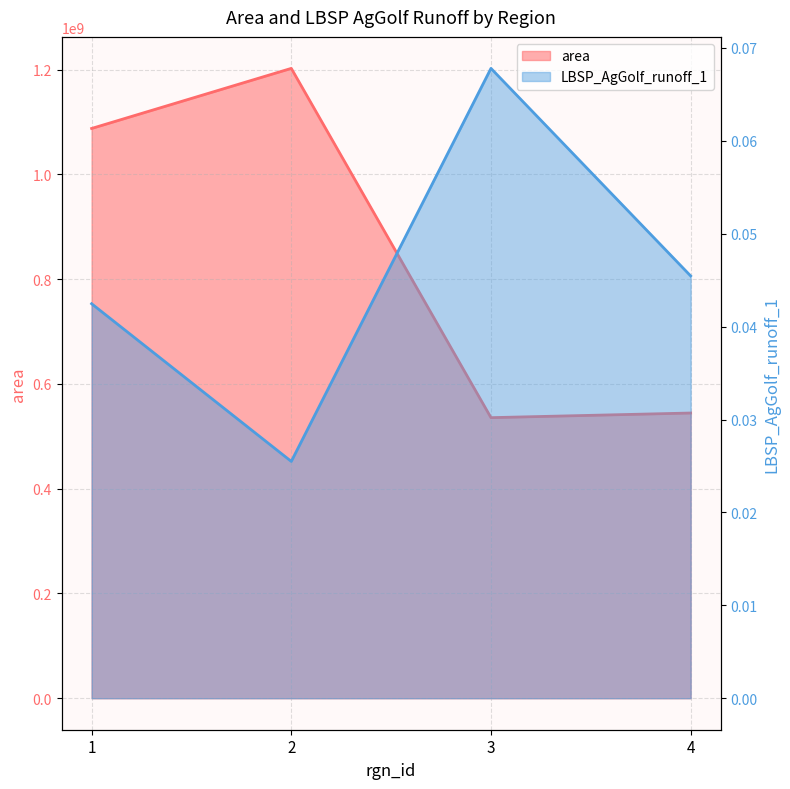

In LBSP_AgGolf_runoff_1, how many points are lower than both neighbors (excluding endpoints)?

1